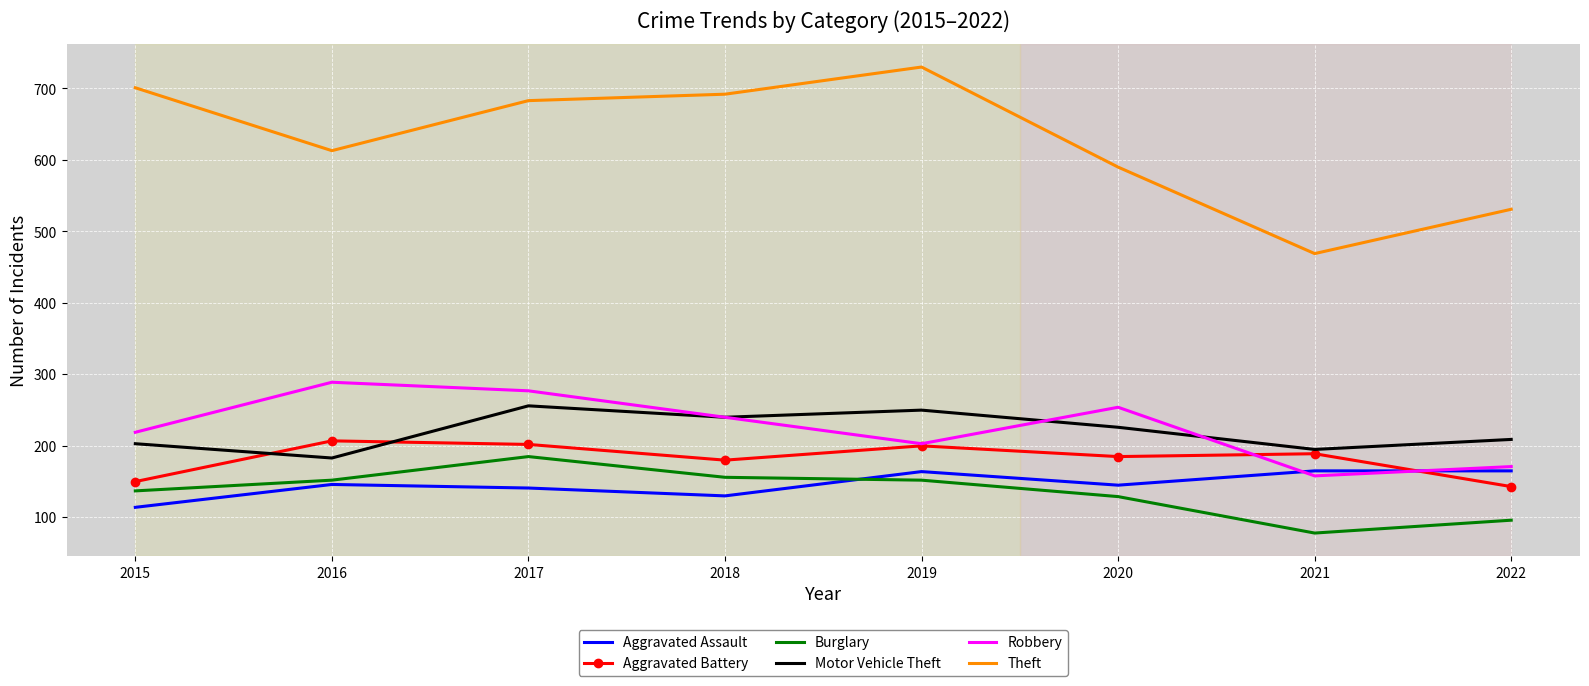

The value of Robbery at 2020 is 56. True or false?

False